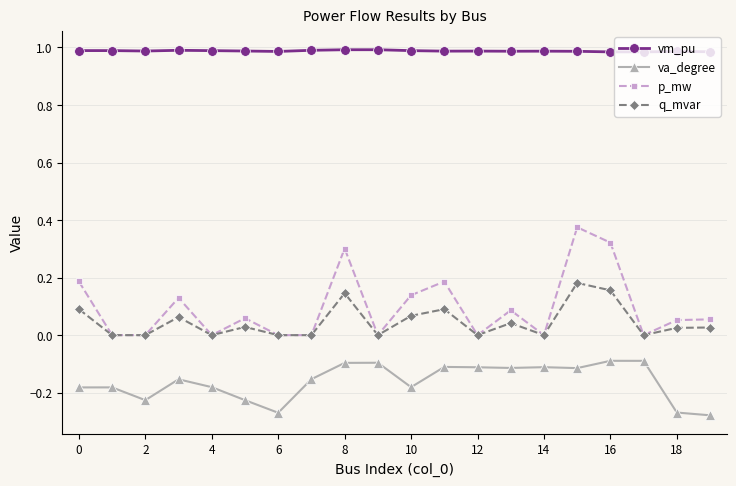

True or false: q_mvar and vm_pu intersect in this chart.

False